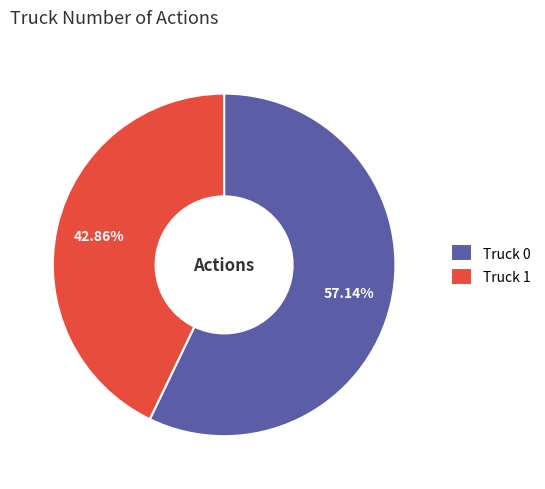

To the nearest percent, what is the average slice percentage?

50%